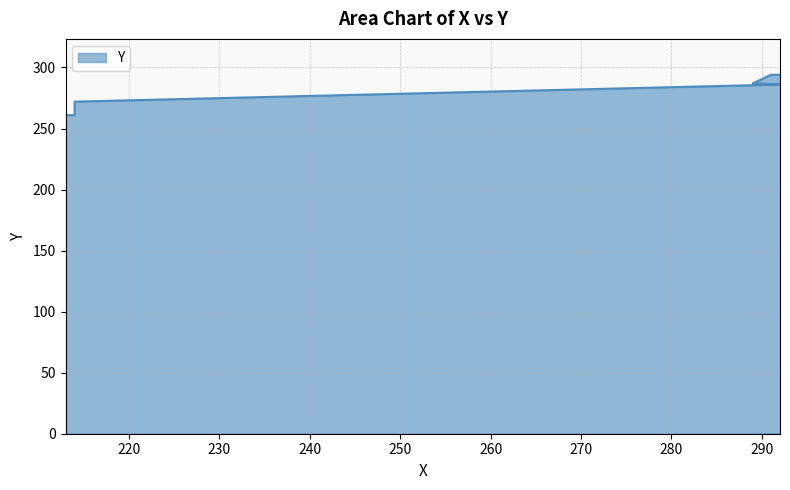

List the labels in order of value, largest first.

291, 292, 289, 292, 214, 213, 214, 213